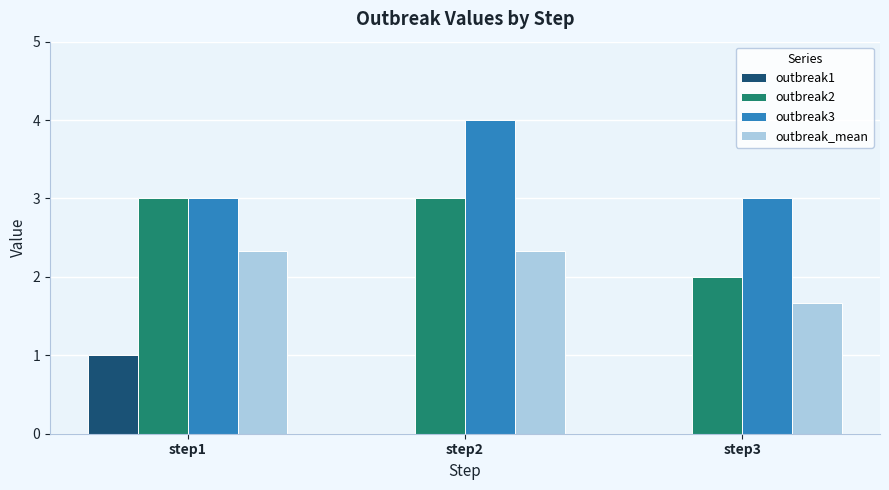

The value of outbreak1 at step3 is 0.5. True or false?

False